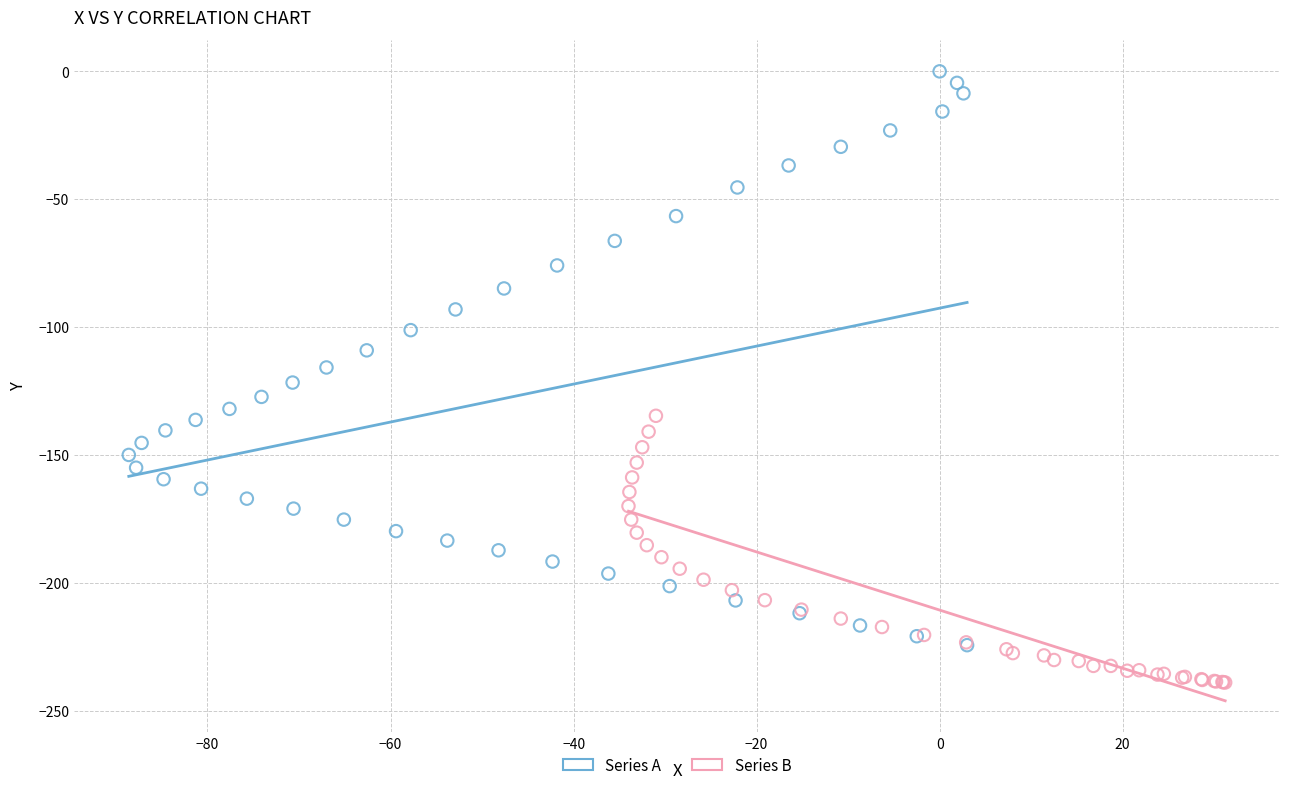

Which series reaches the minimum Y coordinate?

Series B